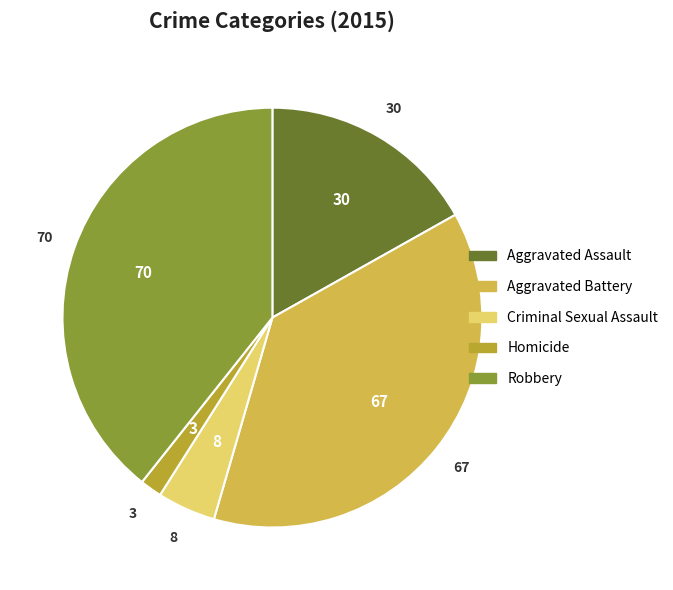

Is there a majority slice in this chart?

No